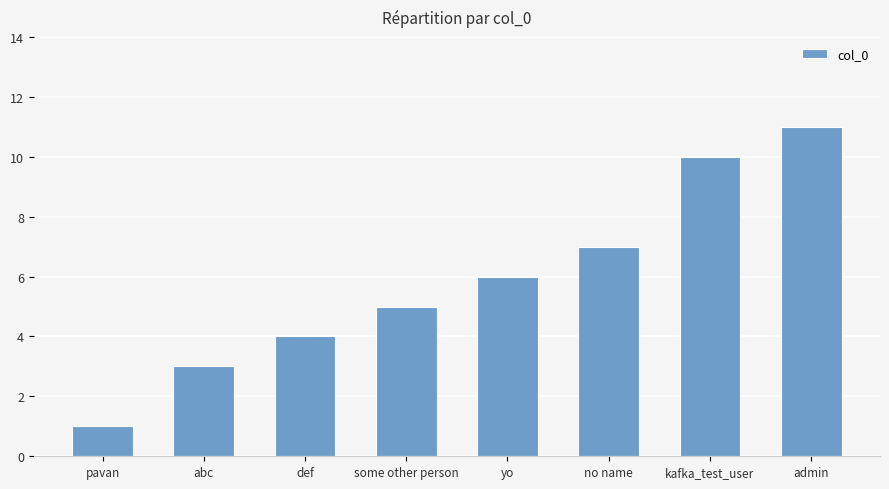

What is the ratio of the value at pavan to the value at some other person?

0.2